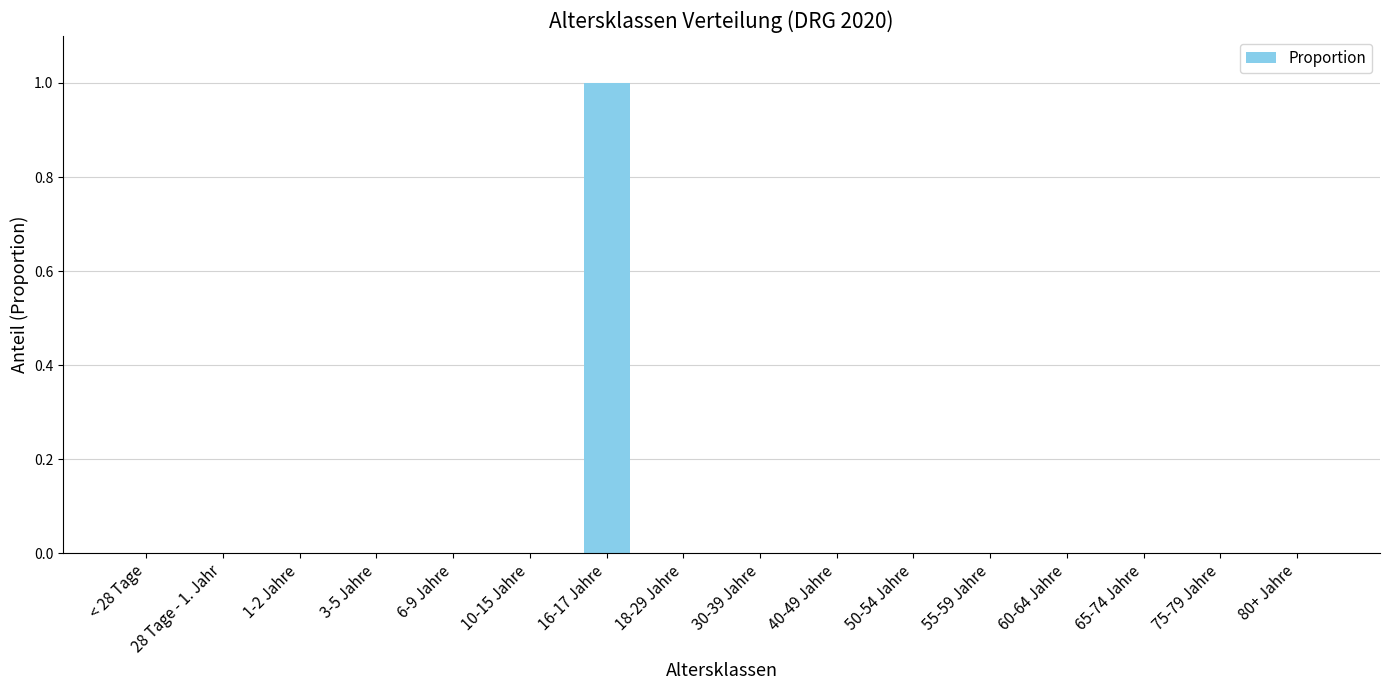

How many data points does each series have?

16